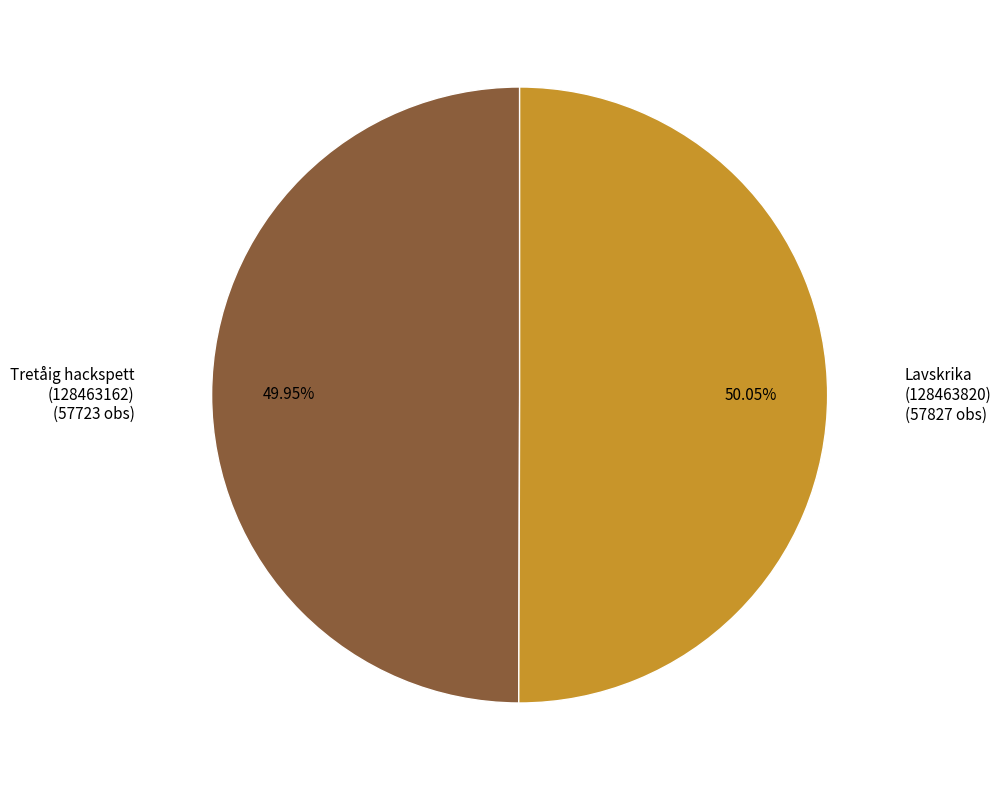

Does any single category account for the majority?

Yes